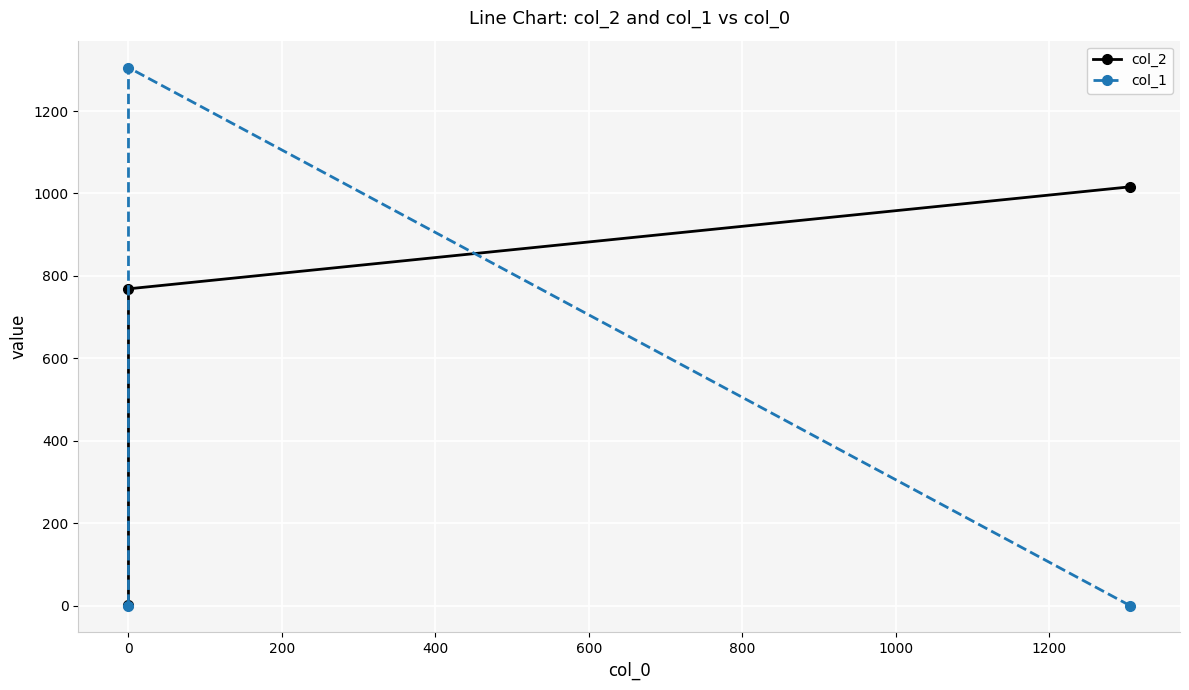

Rank the series at 0 from lowest to highest value.

col_2, col_1